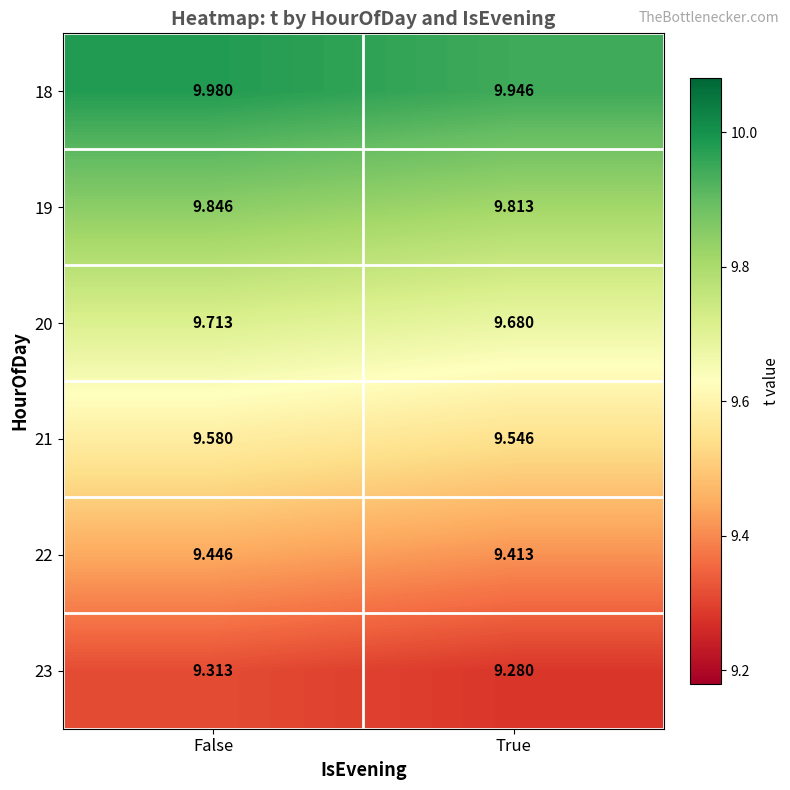

What is the total value across all series at True?

57.7